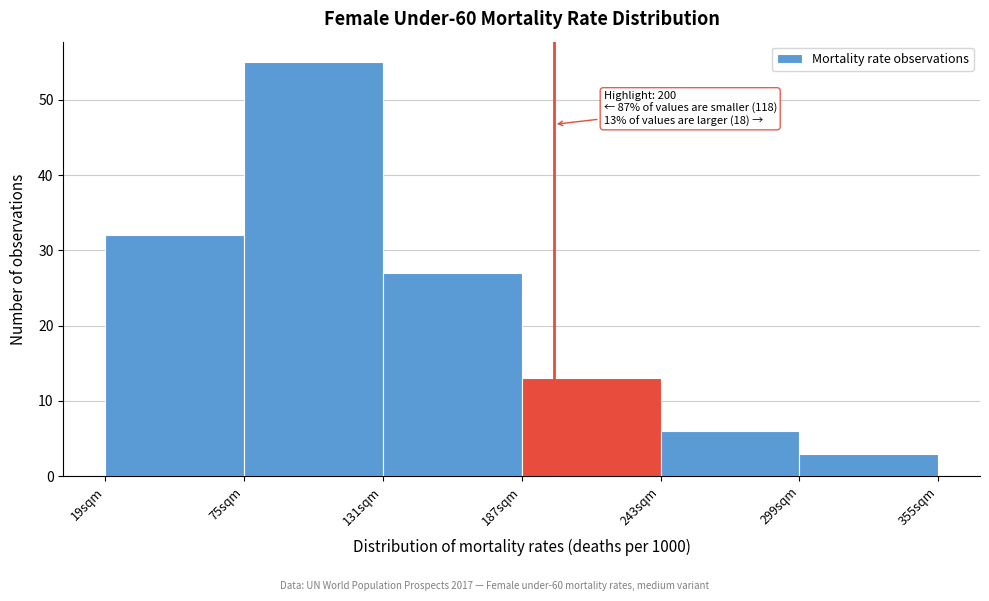

Which range on the x-axis has the tallest bar?

75 to 131